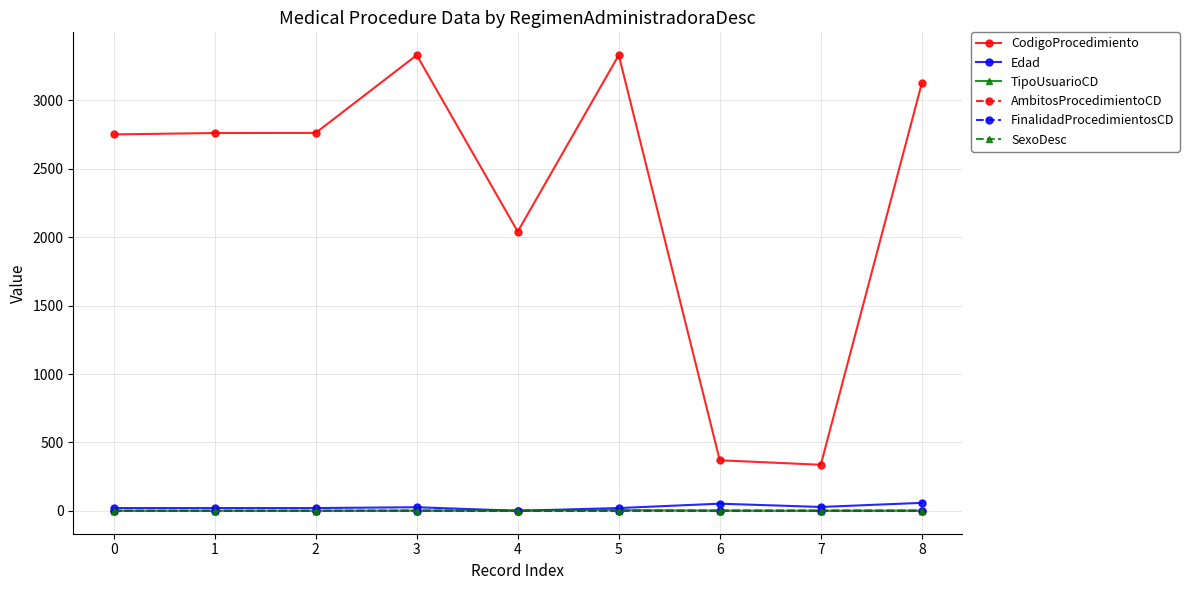

True or false: AmbitosProcedimientoCD and CodigoProcedimiento cross at least once.

False